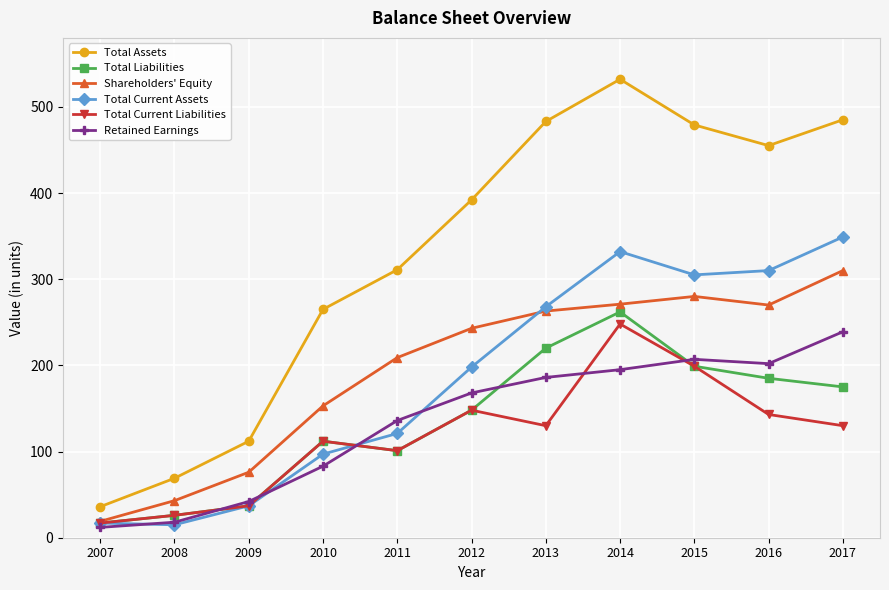

What is the difference between the maximum and minimum values in the Shareholders' Equity series?

291